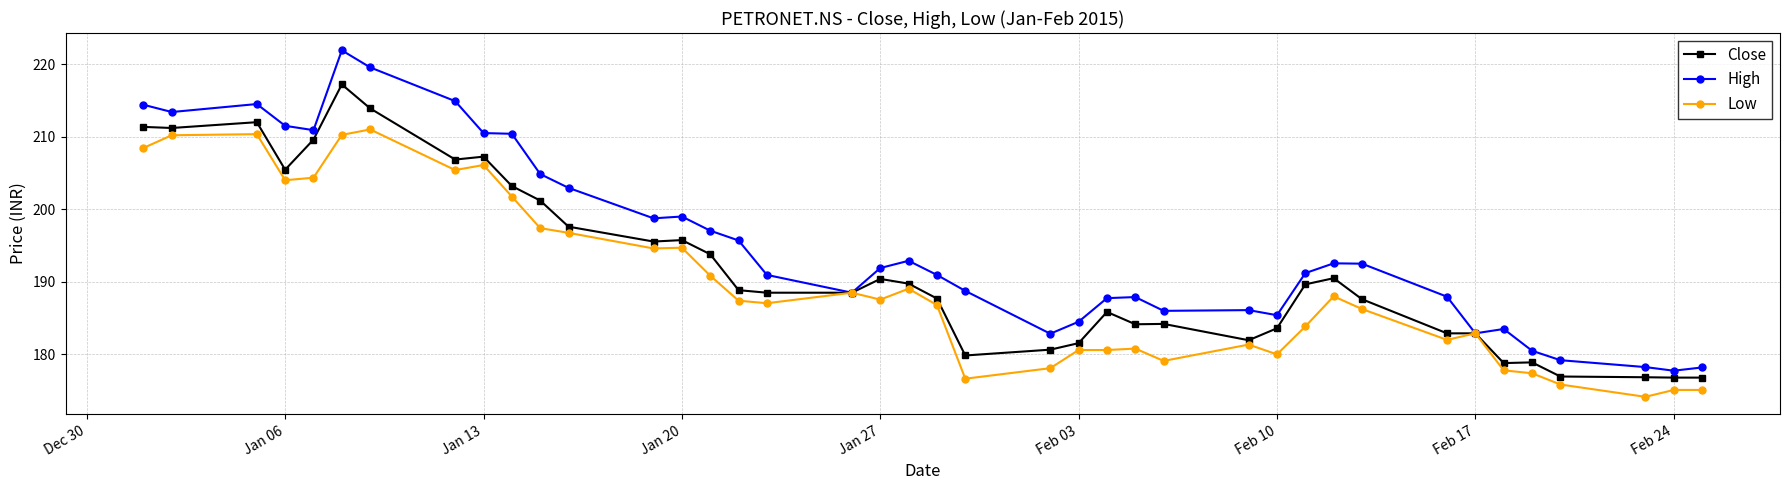

Which series has the widest spread of values?

High